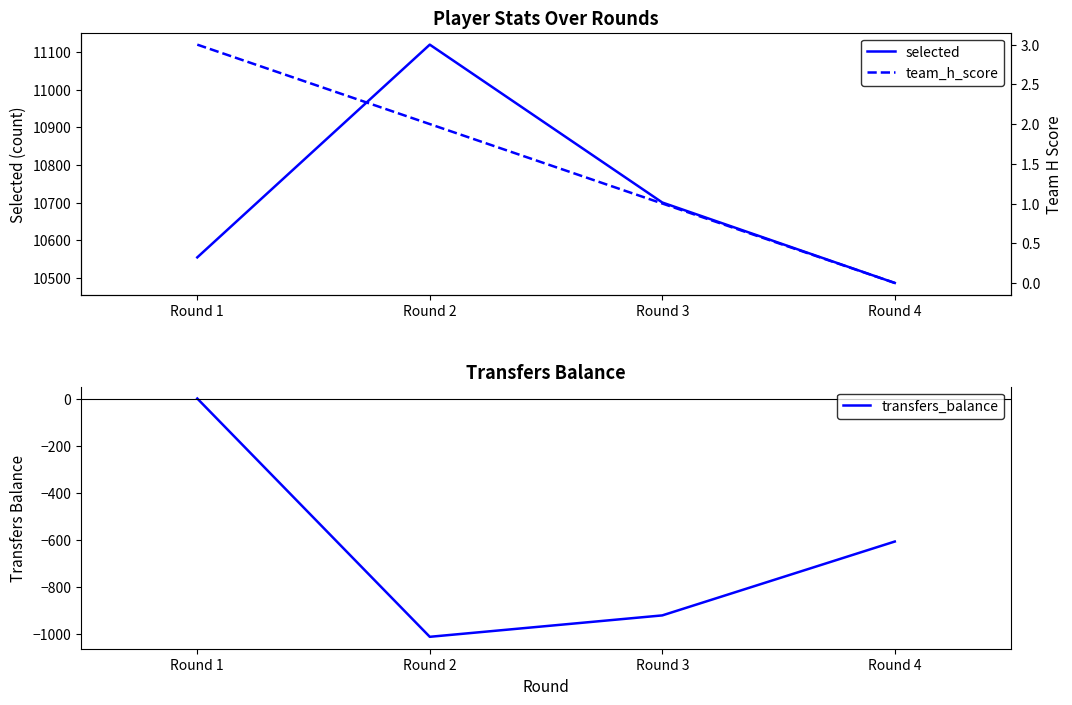

Which series changed the most between Round 2 and Round 4?

selected